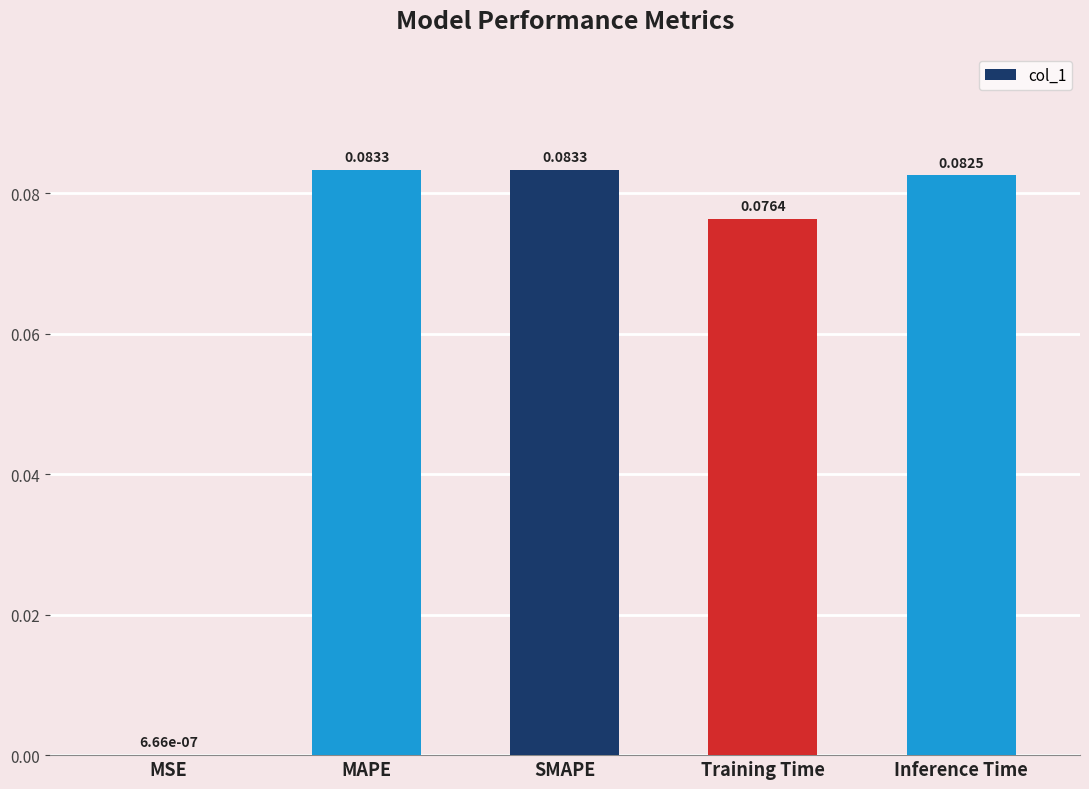

Are the bars horizontal?

No